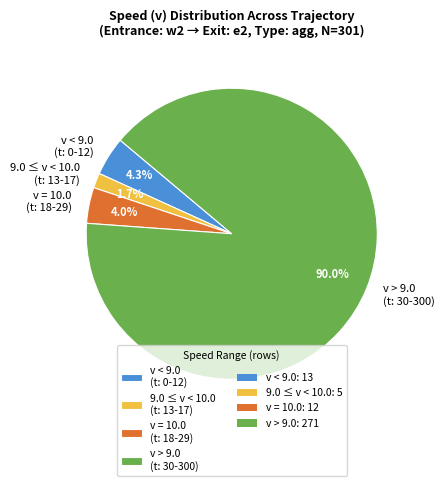

Which slice is the largest?

v > 9.0 (t: 30-300)